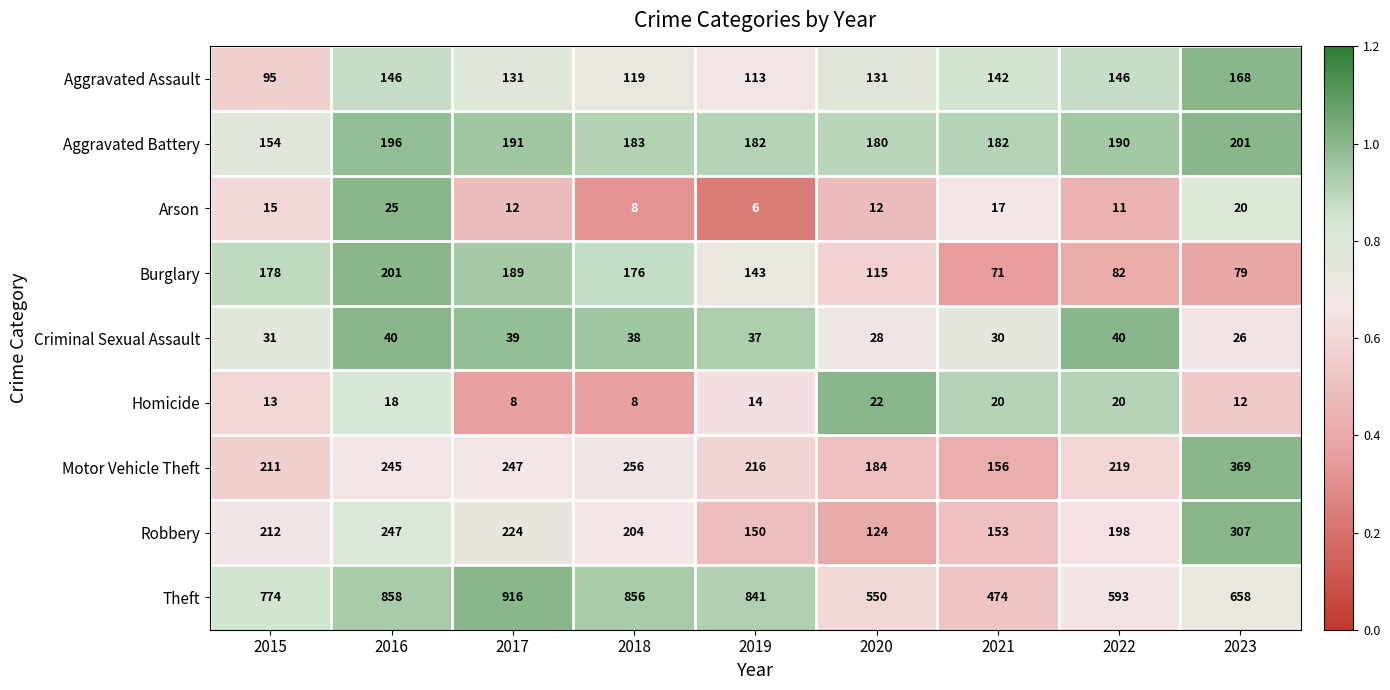

What is the smallest value displayed?

6